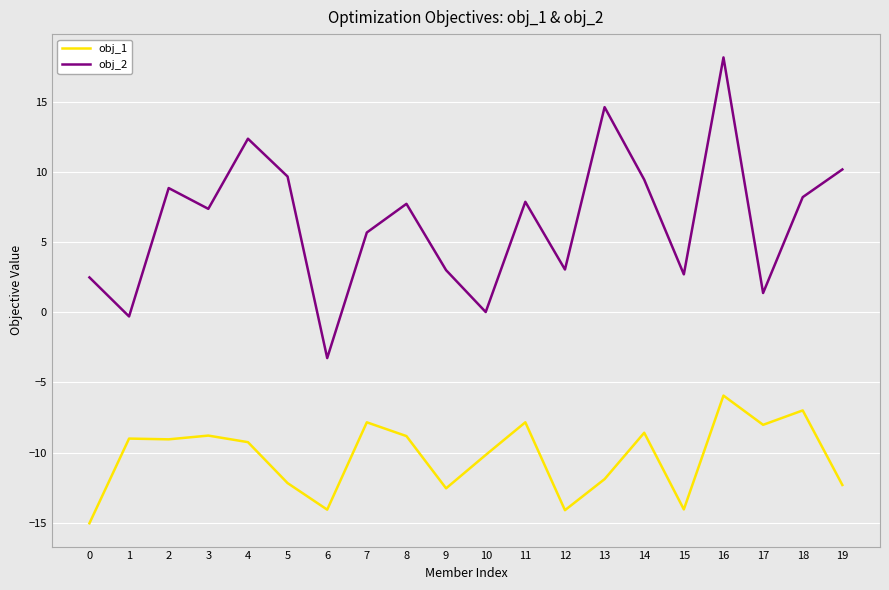

Is it true that obj_1 equals -11.3 at 14?

False